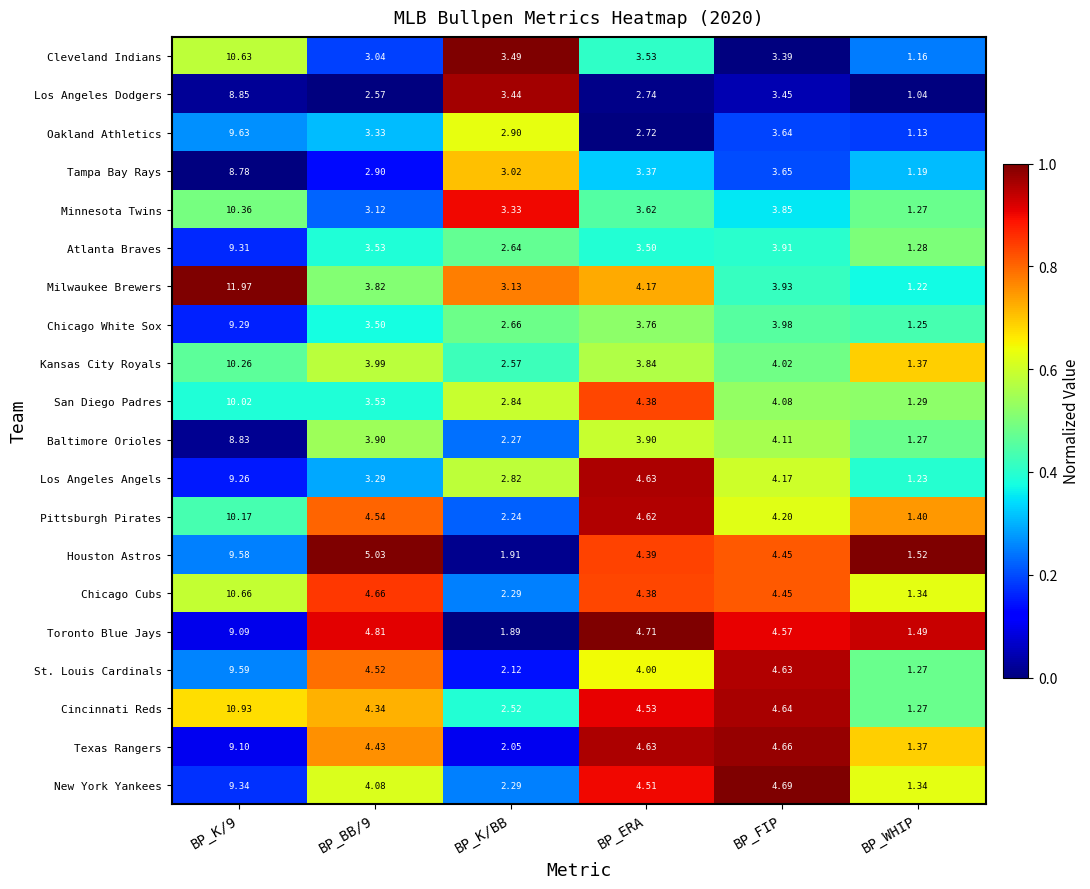

Which series has the largest total across all categories?

Milwaukee Brewers